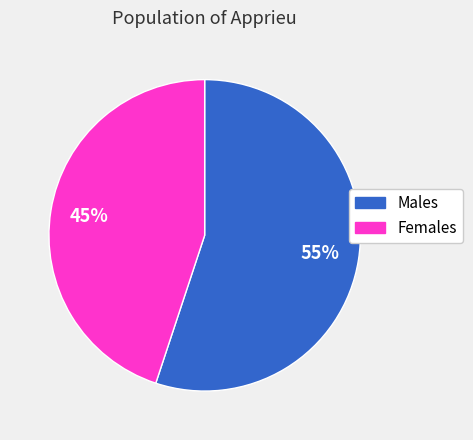

To the nearest percent, what is the average slice percentage?

50%